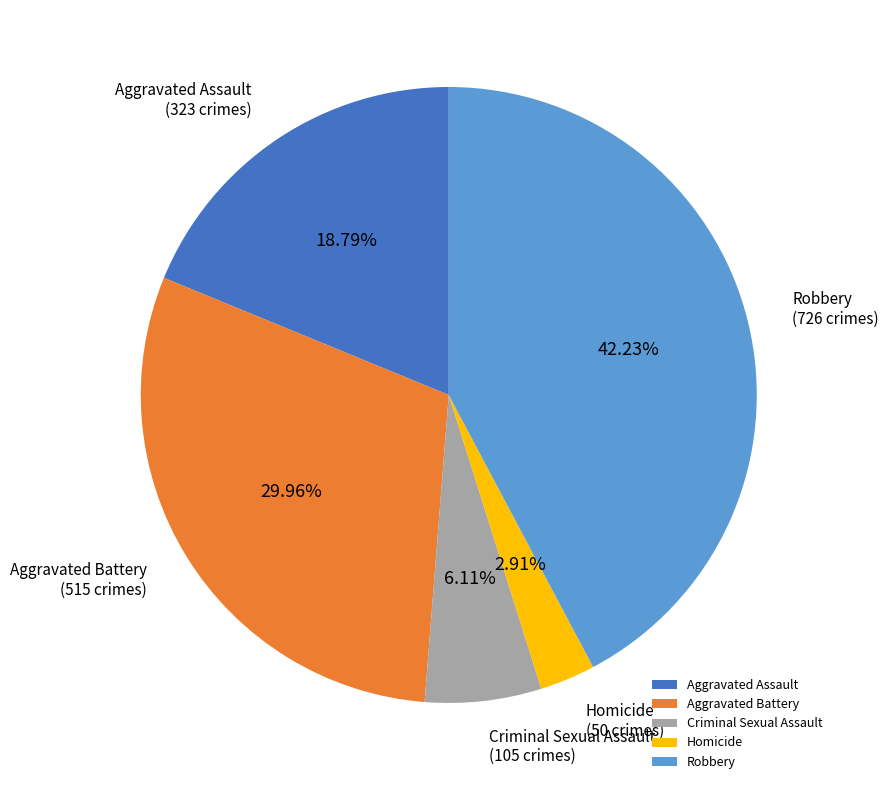

To the nearest percent, what portion does Criminal Sexual Assault represent?

6%